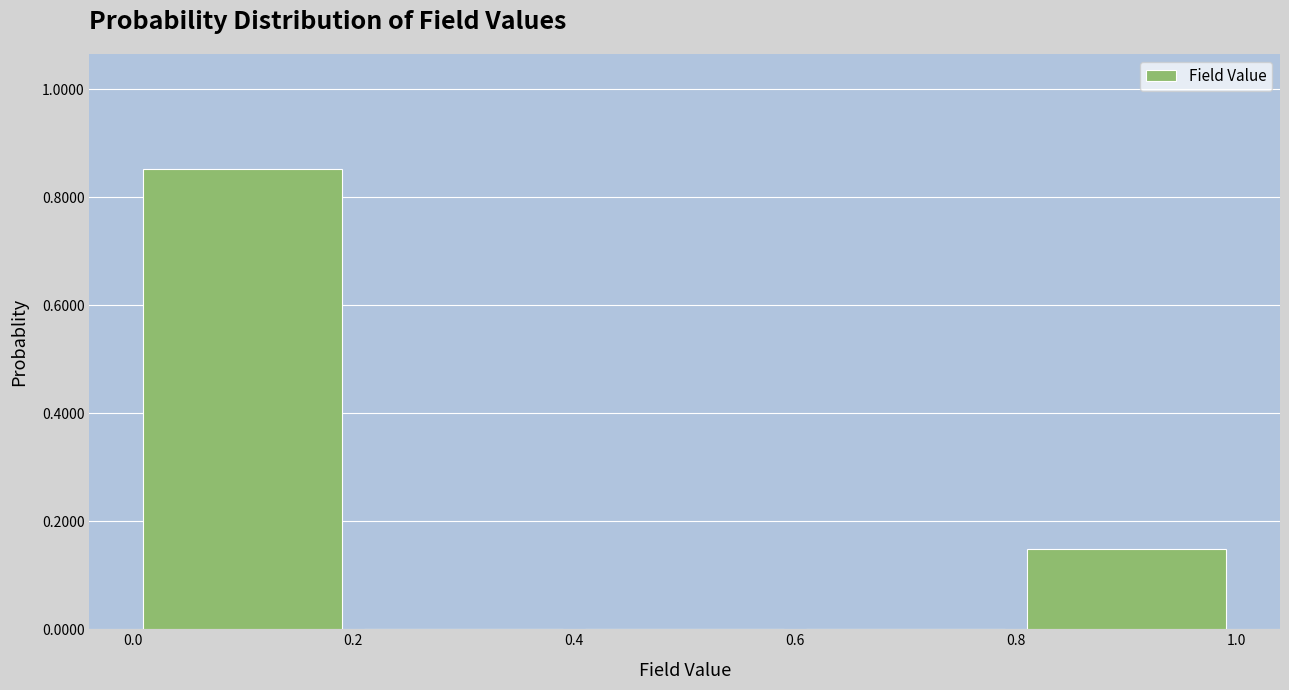

Reading left to right, list every bar in this chart as the range it spans on the x-axis followed by its height. The values are not printed on the chart, so give them approximately, as read against the axis.

0.0 to 0.2: 0.86
0.2 to 0.4: 0
0.4 to 0.6: 0
0.6 to 0.8: 0
0.8 to 1.0: 0.14